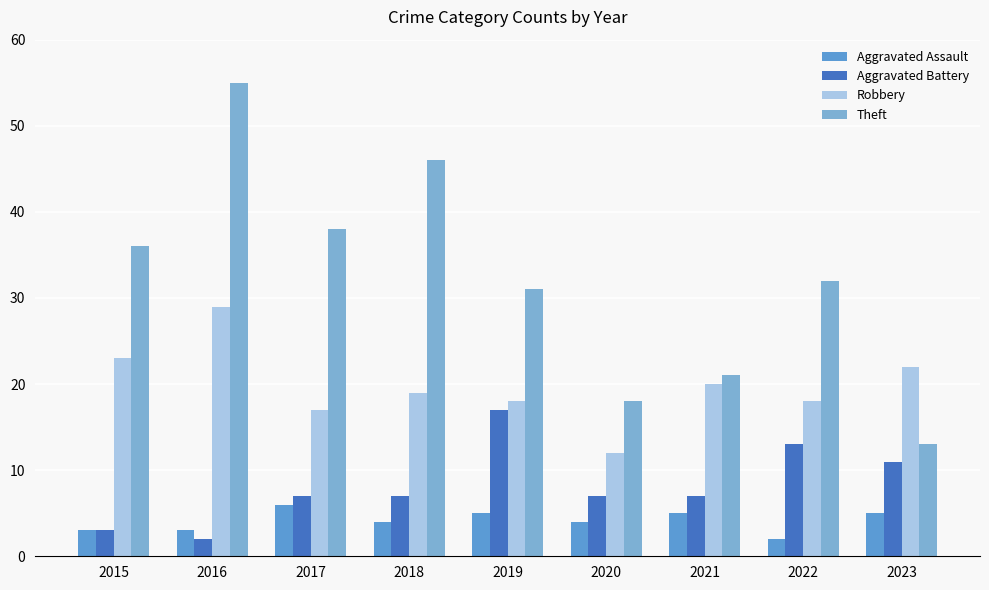

Reading left to right, transcribe all the data shown in this chart.

Aggravated Assault: 3	3	6	4	5	4	5	2	5
Aggravated Battery: 3	2	7	7	17	7	7	13	11
Robbery: 23	29	17	19	18	12	20	18	22
Theft: 36	55	38	46	31	18	21	32	13